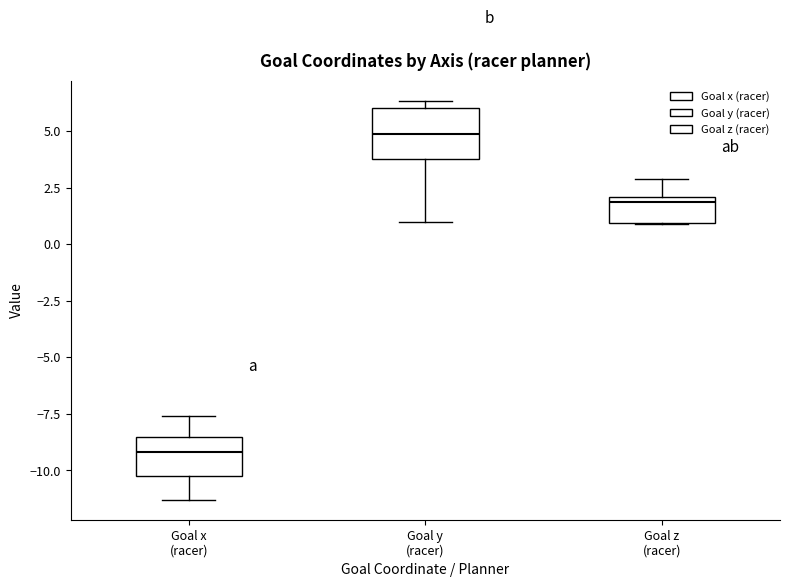

Reading left to right, transcribe this box plot: for each box, give where its median line is, the range the box spans, and where its two whiskers end, as read against the y-axis. The values are not printed on the chart, so give them approximately, as read against the axis.

Goal x (racer): median -9.0, box -10.0 to -8.5, whiskers -11.5 to -7.5
Goal y (racer): median 5.0, box 4.0 to 6.0, whiskers 1.0 to 6.5
Goal z (racer): median 2.0 (just below the box's upper edge), box 1.0 to 2.0, whiskers 1.0 to 3.0